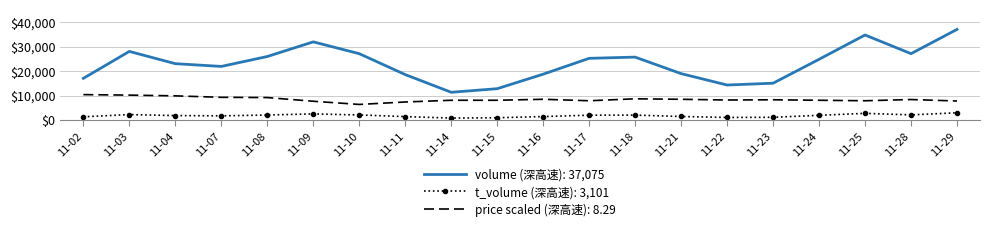

What are all the series names shown in the legend?

volume (深高速): 37,075, t_volume (深高速): 3,101, price scaled (深高速): 8.29